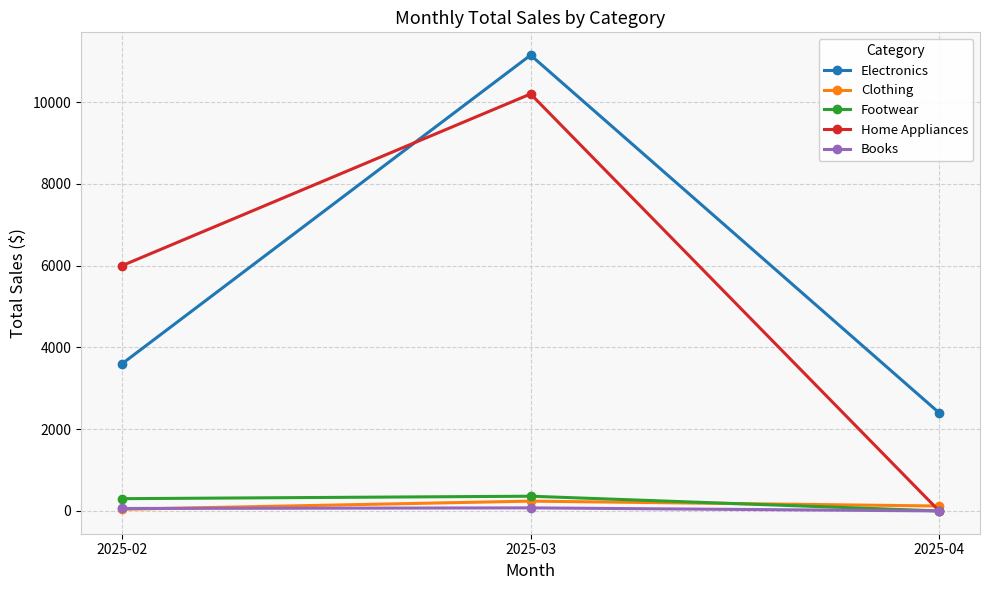

The value of Footwear at 2025-04 is 0. True or false?

True